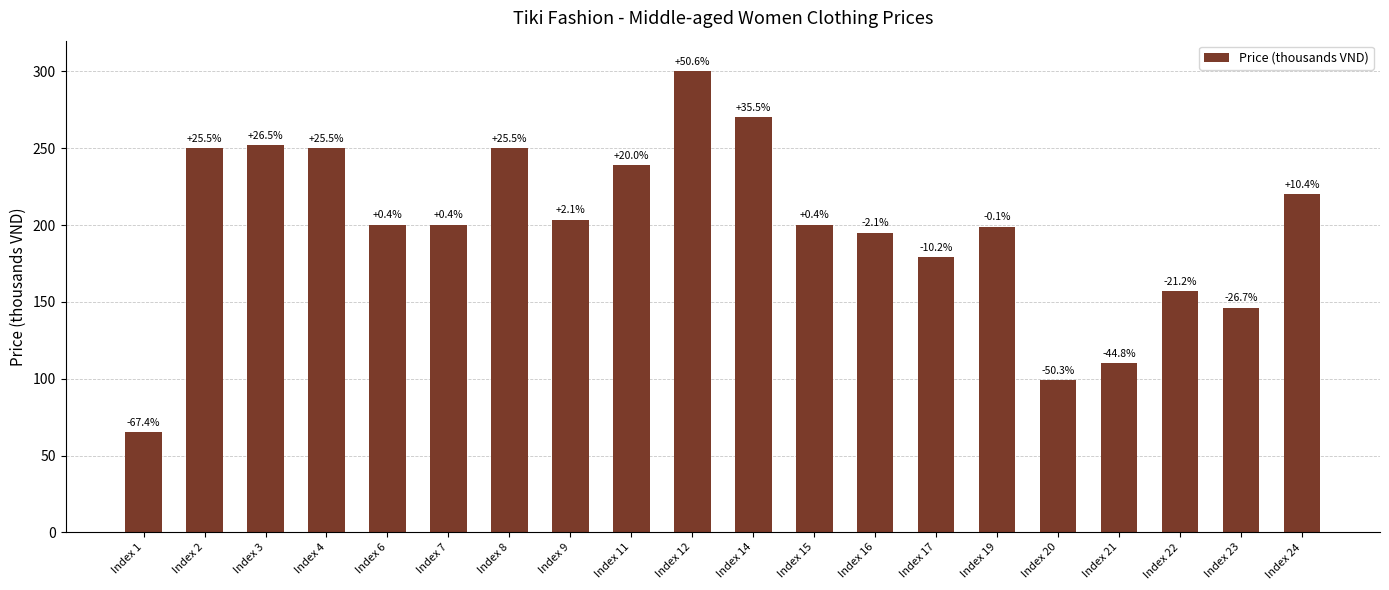

List the labels in order of value, smallest first.

Index 1, Index 20, Index 21, Index 23, Index 22, Index 17, Index 16, Index 19, Index 6, Index 7, Index 15, Index 9, Index 24, Index 11, Index 2, Index 4, Index 8, Index 3, Index 14, Index 12